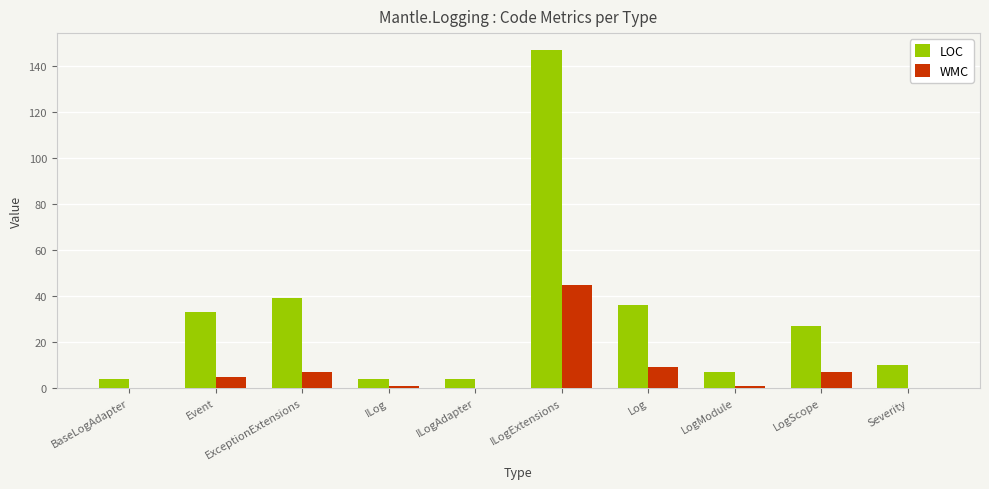

Which series changed the most between ILog and ILogExtensions?

LOC